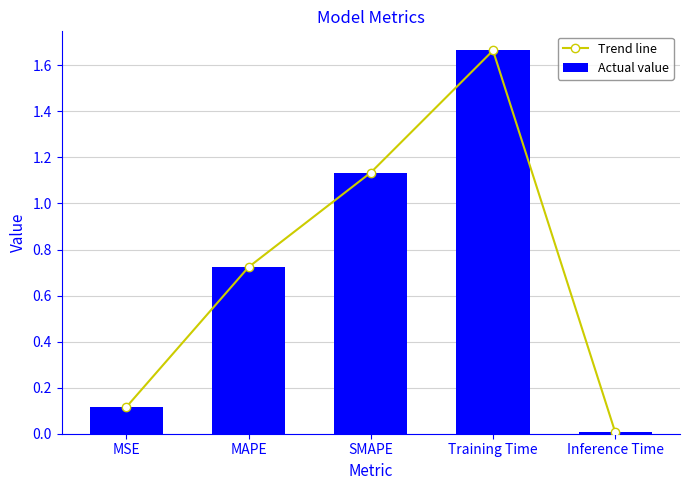

Reading left to right, extract all data points from this chart.

Trend line: 0.1	0.7	1.1	1.7	0.0
Actual value: 0.1	0.7	1.1	1.7	0.0